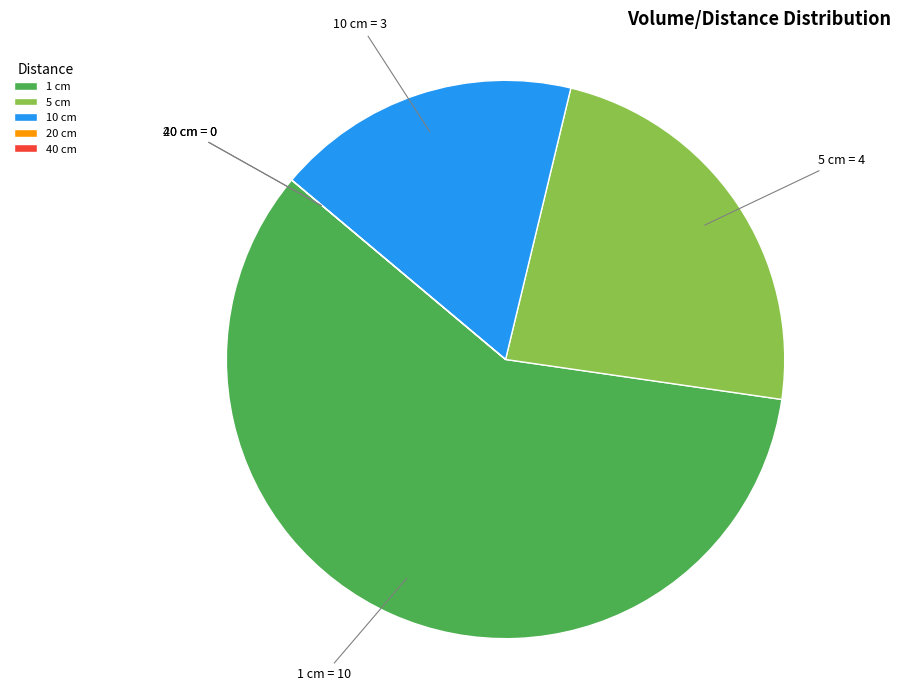

Combined, do 10 cm and 5 cm account for over 50%?

No